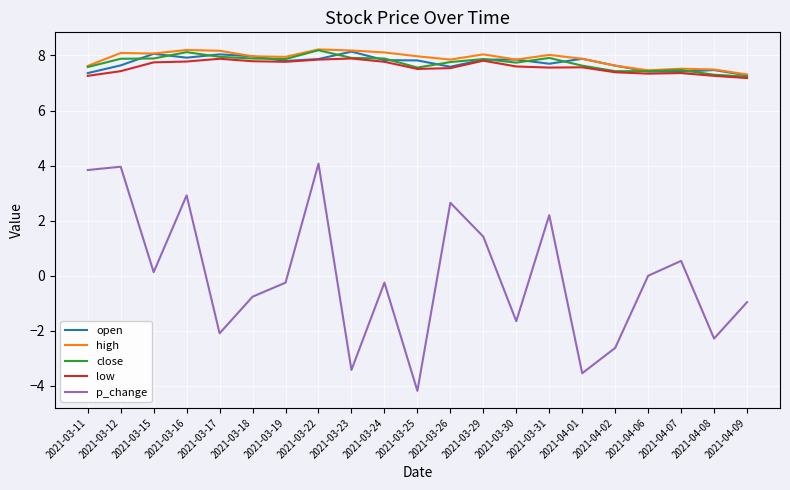

True or false: p_change and low cross at least once.

False